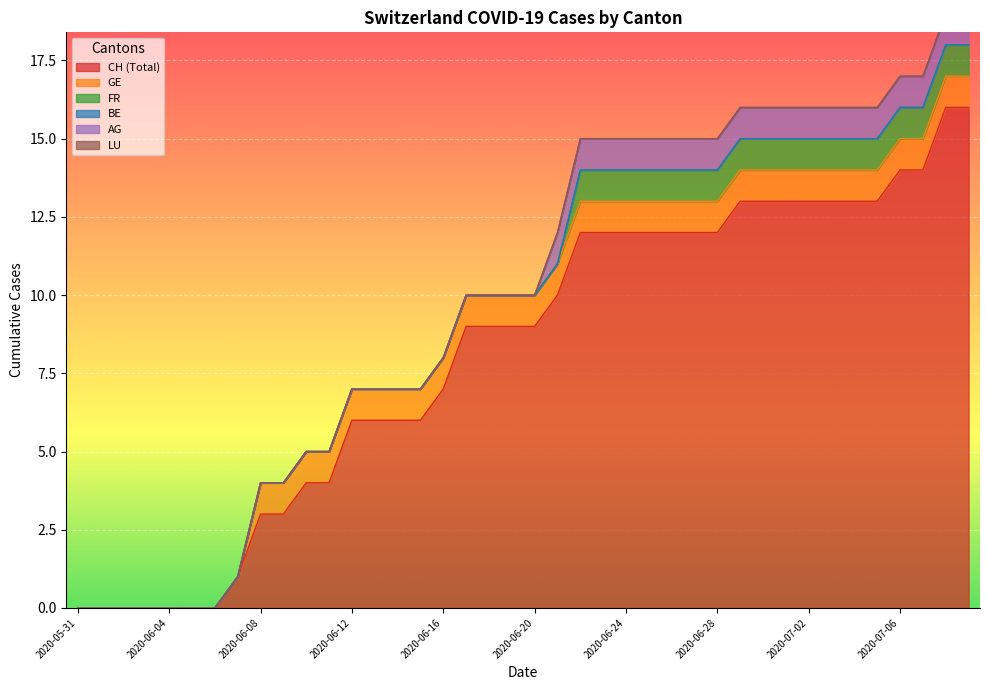

What is the difference between the AG values at 2020-06-06 and 2020-07-06?

1